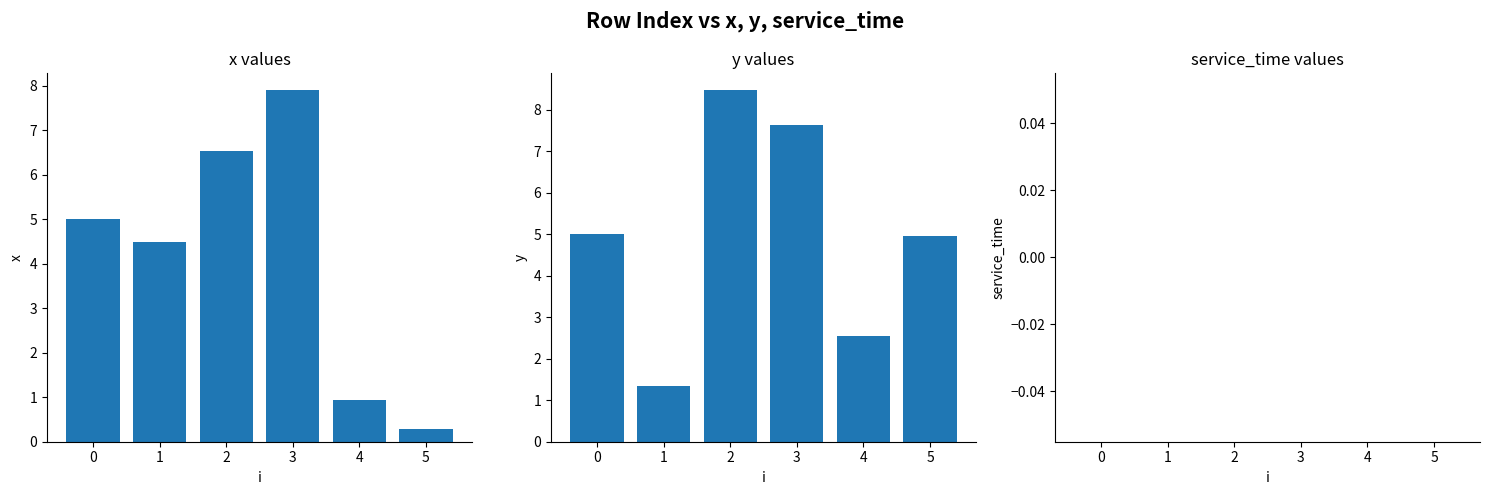

List the series in order of their peak value, highest first.

y, x, service_time